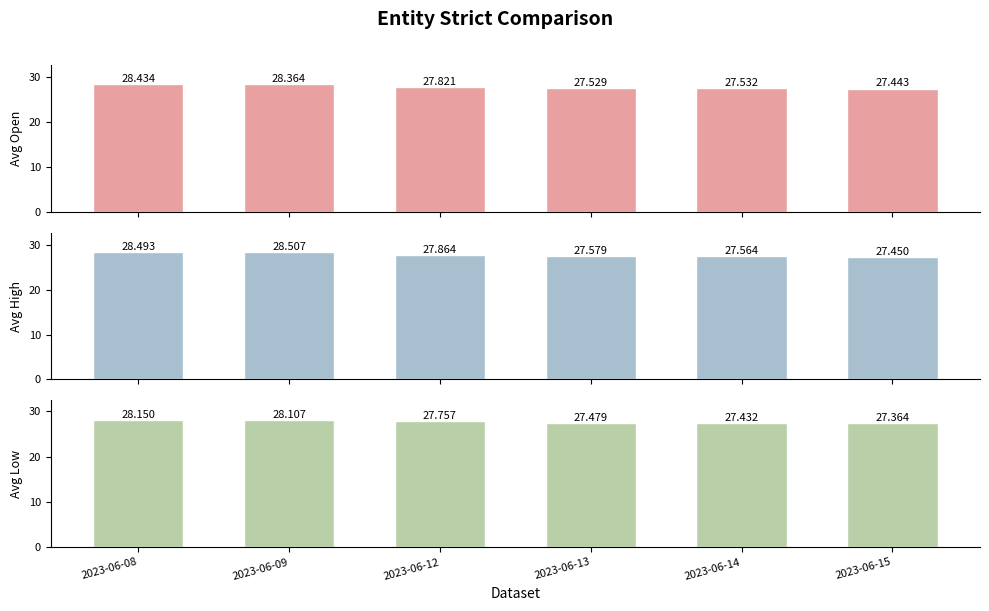

Which has a higher value, 2023-06-15 or 2023-06-08?

2023-06-08